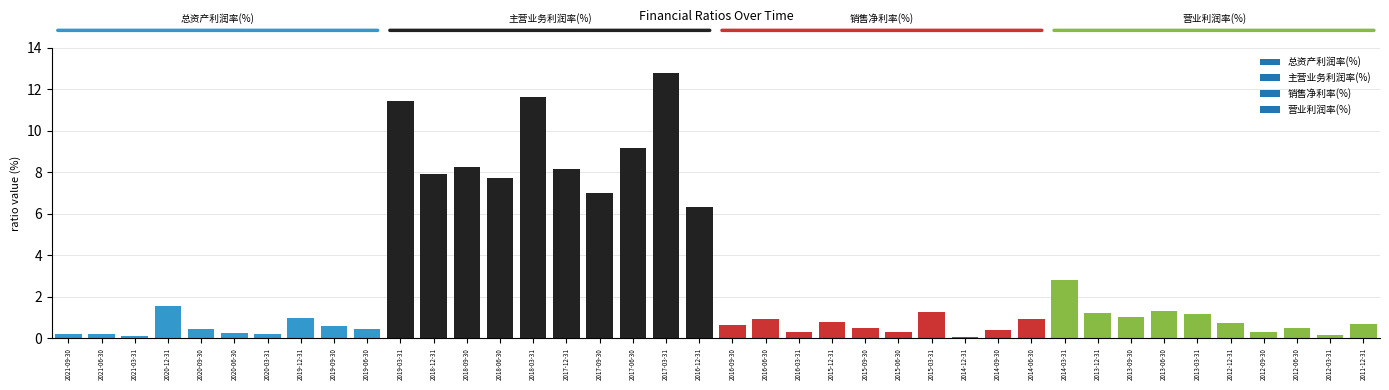

Between 2014-03-31 and 2014-09-30, which is larger?

2014-03-31